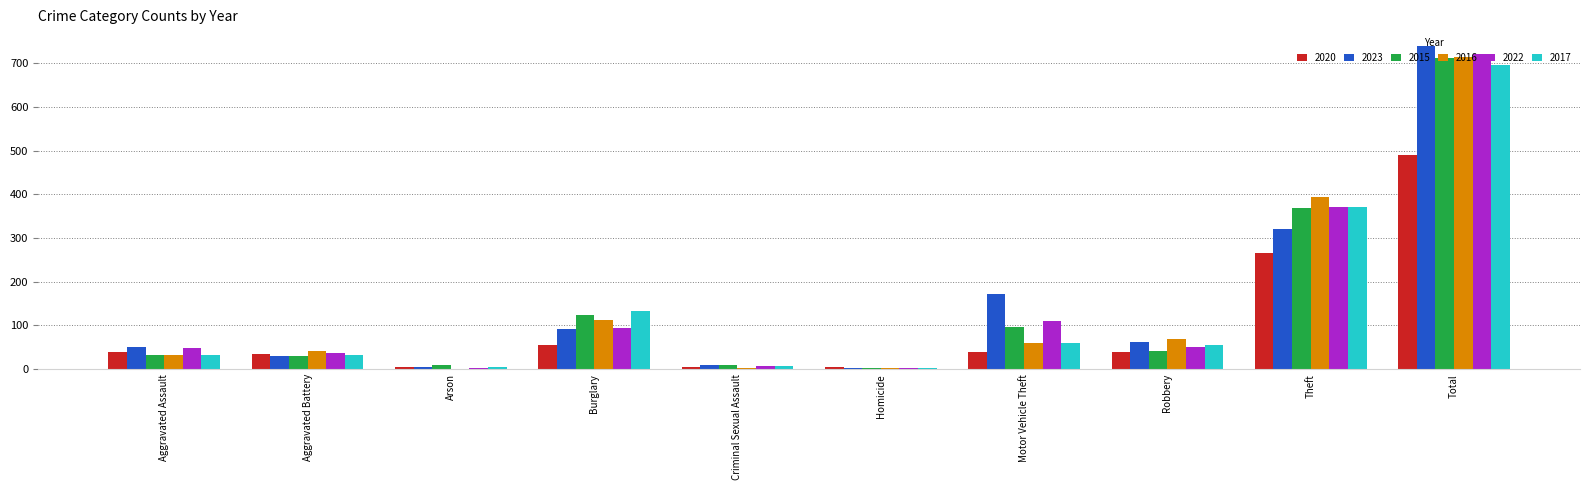

Which series changed the most between Burglary and Total?

2023